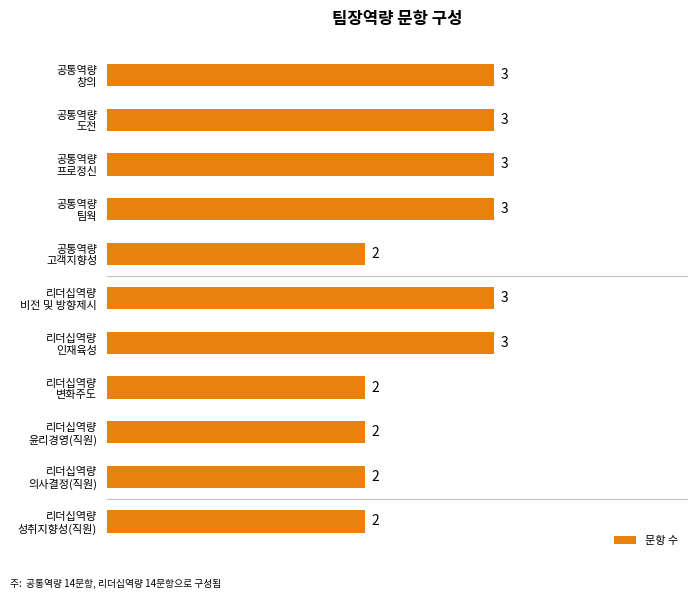

Count the values in the range 2 to 3.

11